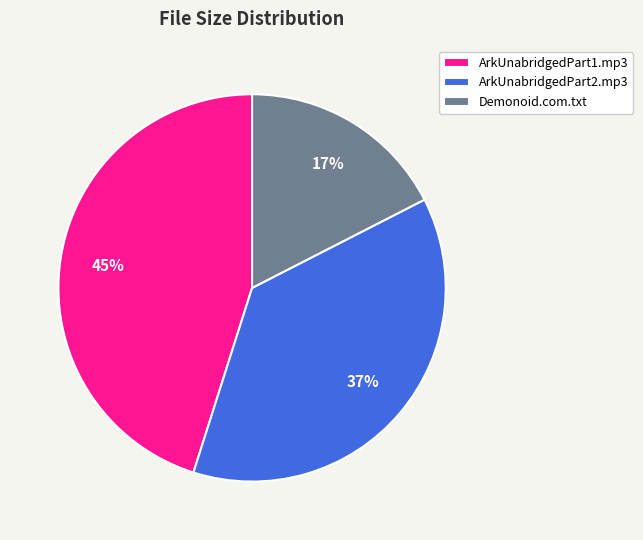

Count the number of slices in the pie.

3